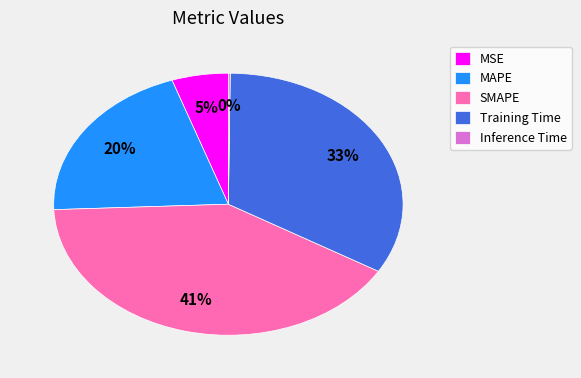

True or false: MSE accounts for 5% of the total.

True